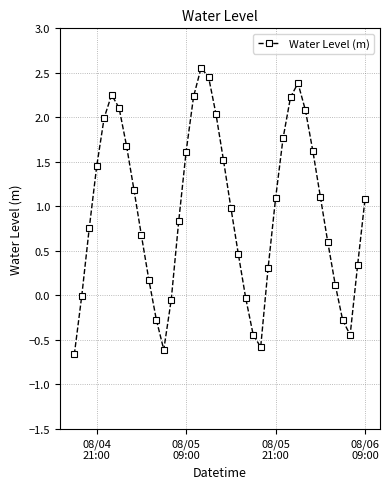

True or false: there are more than 2 points higher than both neighbors.

True